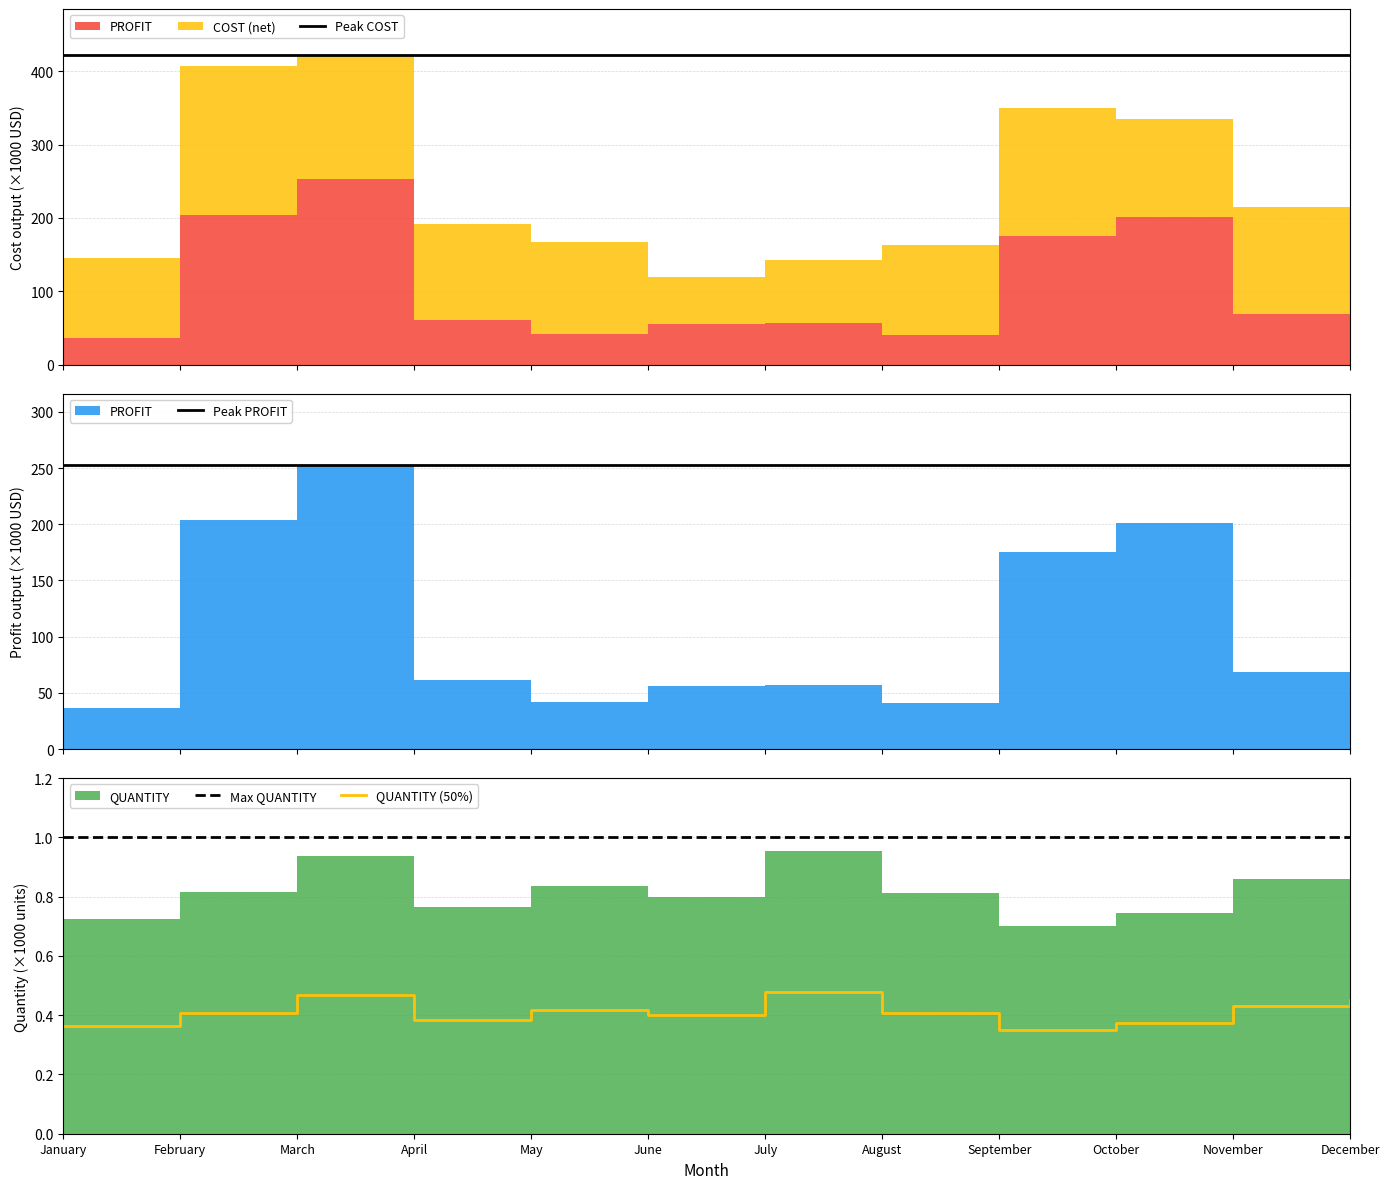

True or false: Peak COST has a value of 421.6 at April.

True